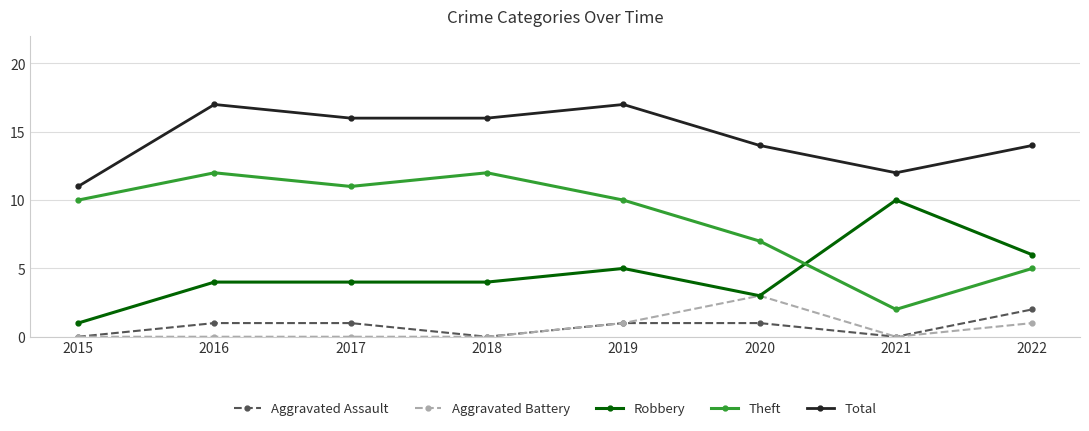

True or false: Aggravated Assault and Theft cross at least once.

False